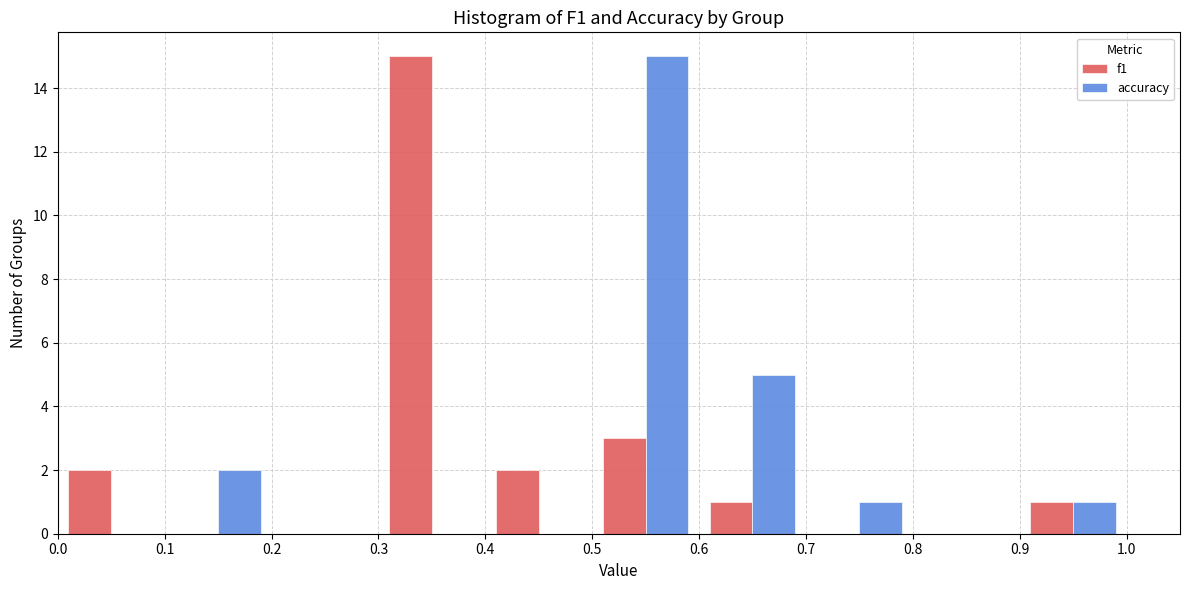

In the accuracy series, which range on the x-axis has the tallest bar?

0.5 to 0.6